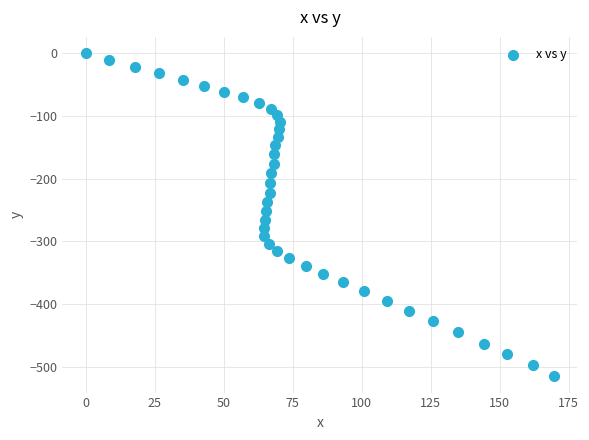

What is the range of X values (max minus min)?

169.7